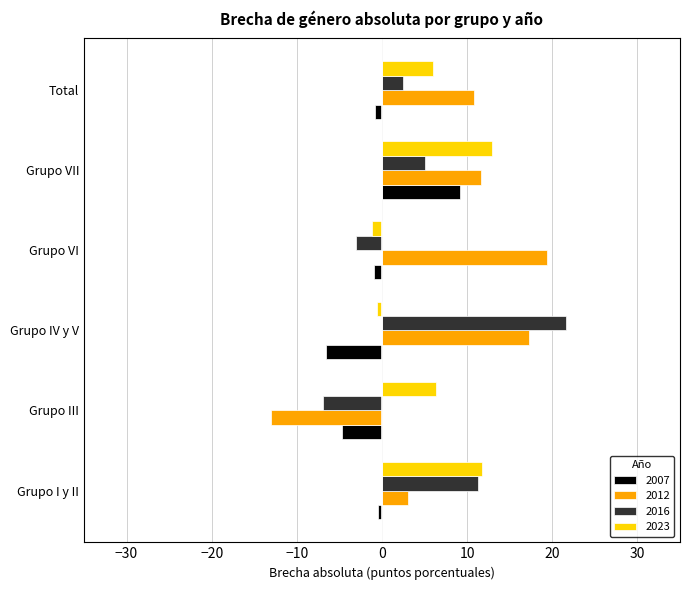

Is it true that 2023 equals 11.7 at Grupo I y II?

True